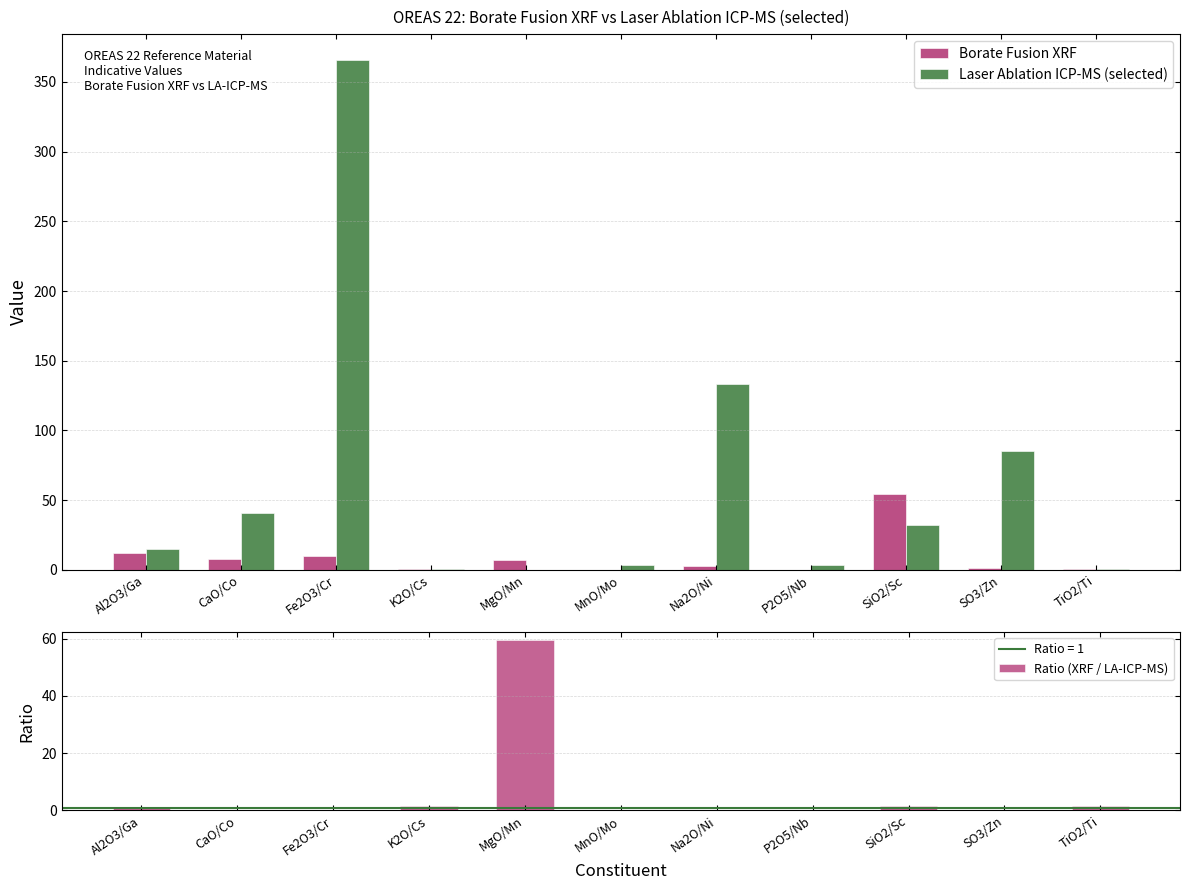

Is the value of Borate Fusion XRF at Fe2O3/Cr greater than the value of Laser Ablation ICP-MS (selected) at MgO/Mn?

Yes